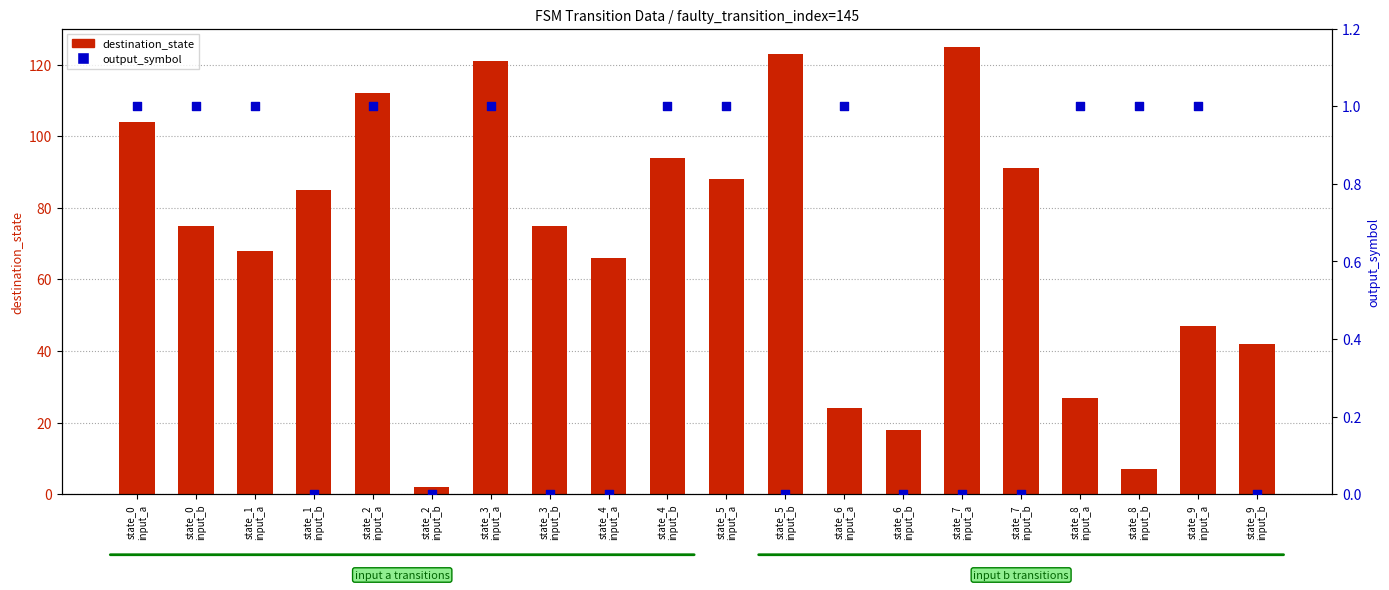

What are all the series names shown in the legend?

destination_state, output_symbol